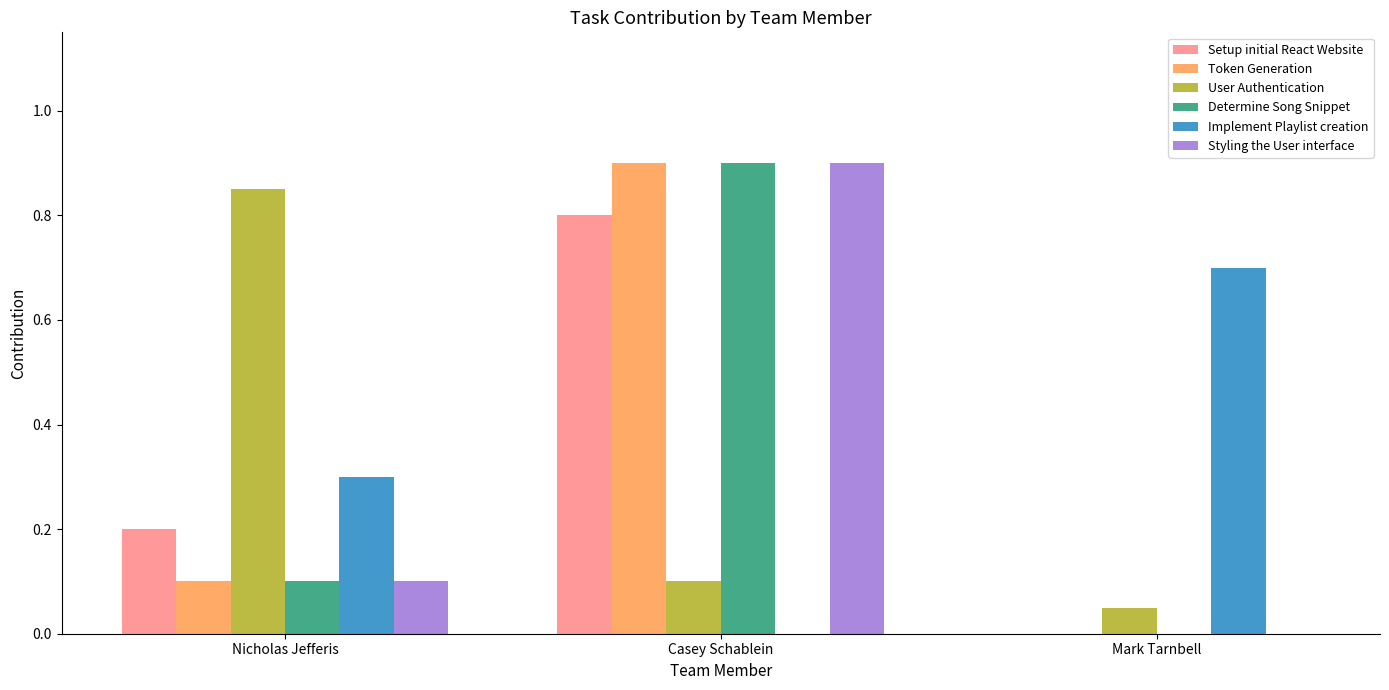

Which series changed the most between Nicholas Jefferis and Mark Tarnbell?

User Authentication